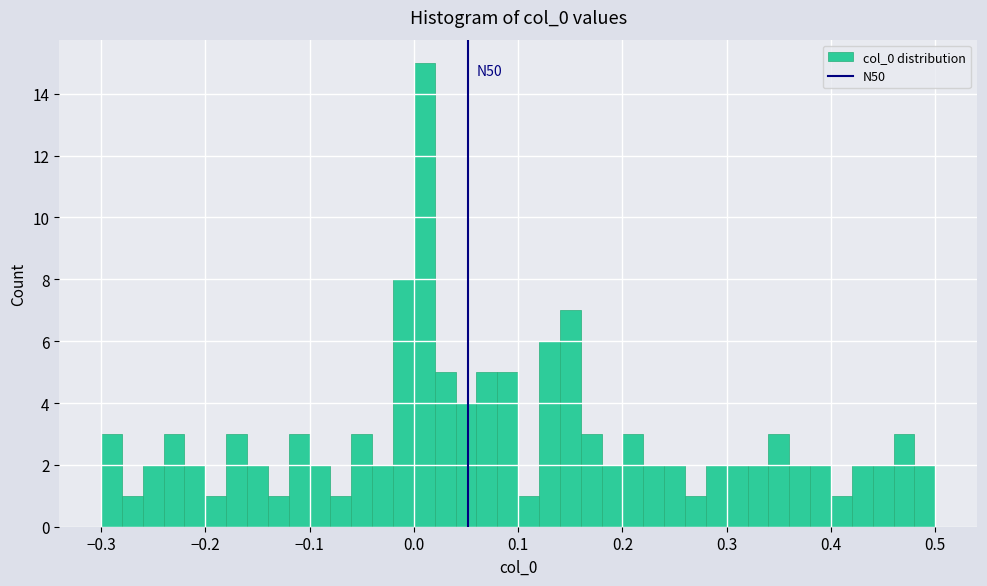

Read against the x-axis, roughly where is the centre of the tallest bar?

0.01